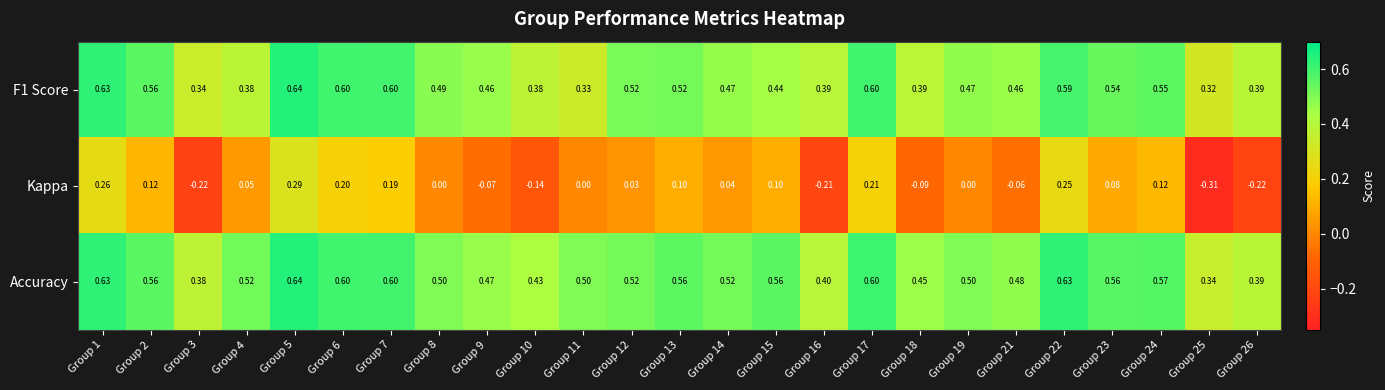

Which series has the largest range (max minus min)?

Kappa